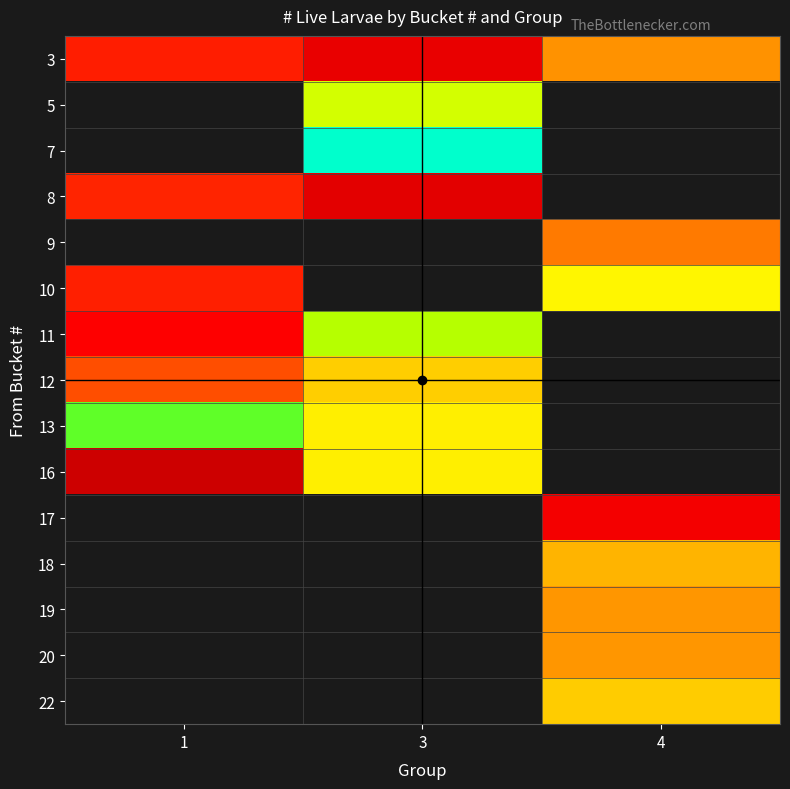

List the labels in order of 5 value, largest first.

1, 3, 4